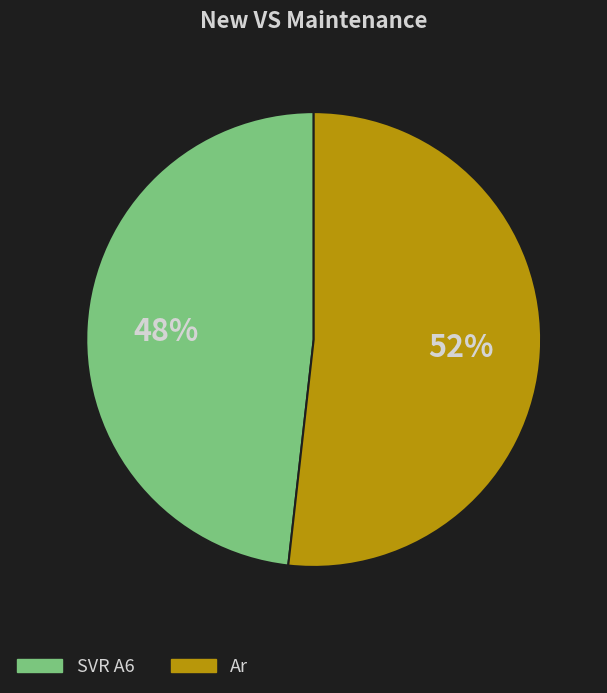

What percentage is the Ar slice, to the nearest percent?

52%